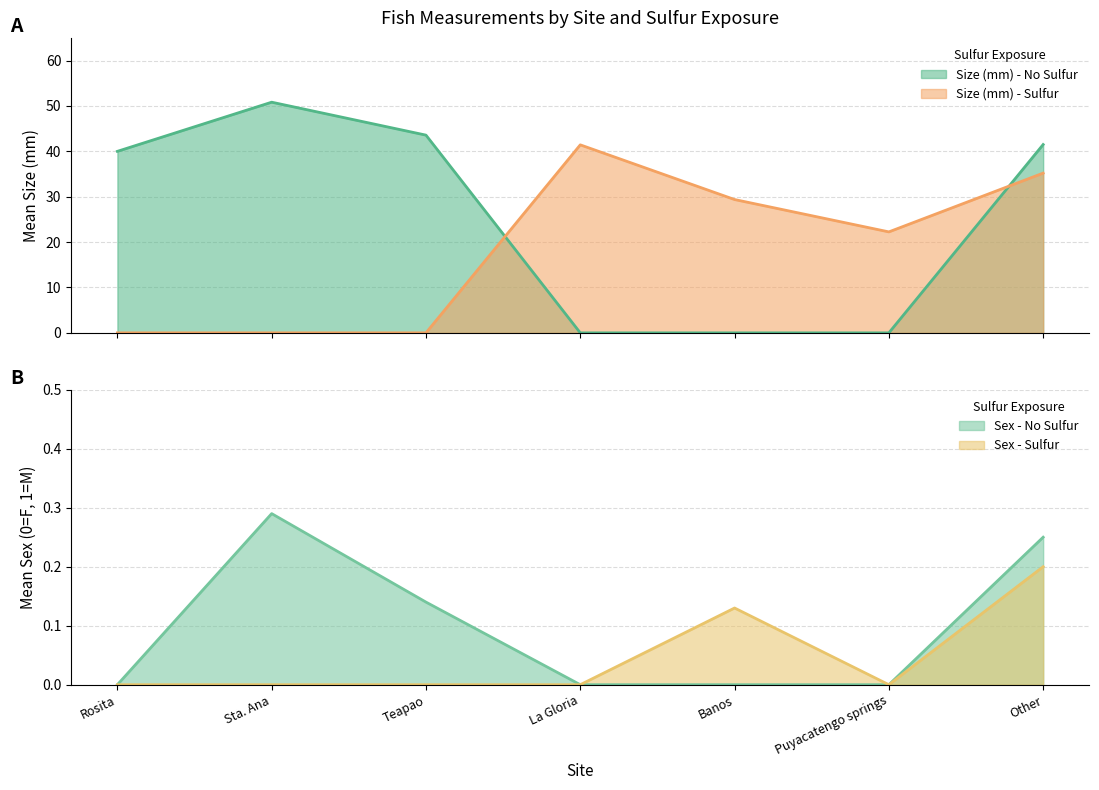

What is the label of the 5th point from the left?

Banos